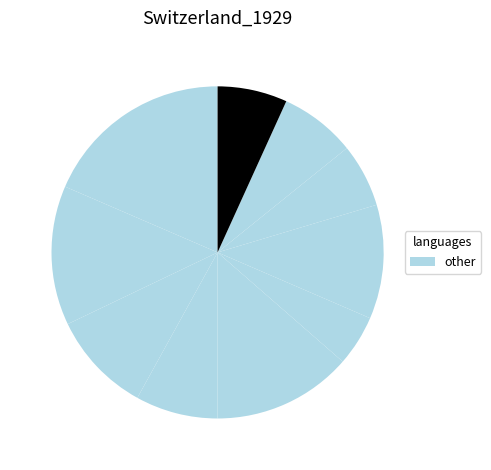

How many segments does this pie chart have?

10